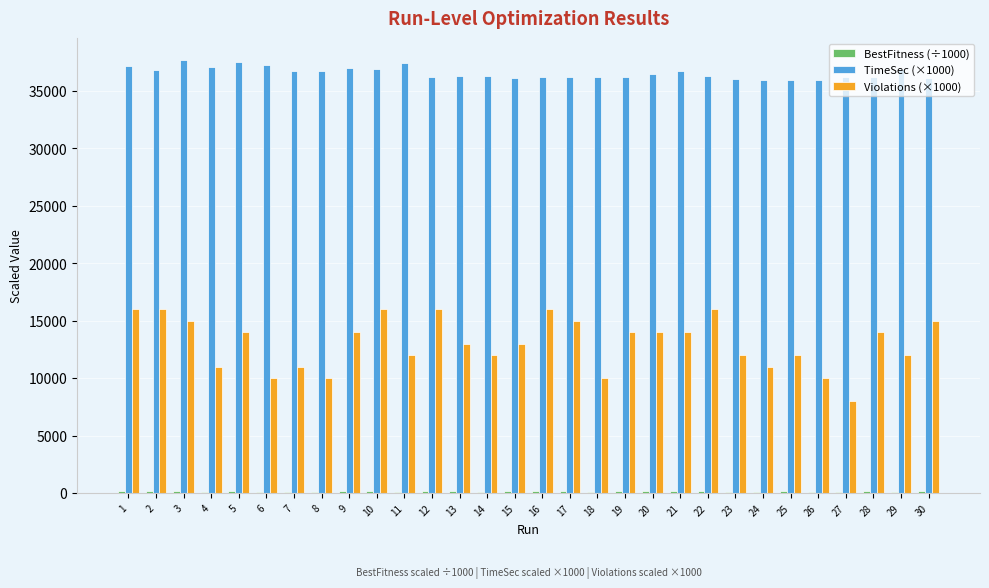

Is the value of TimeSec (×1000) at 23 greater than the value of Violations (×1000) at 27?

Yes